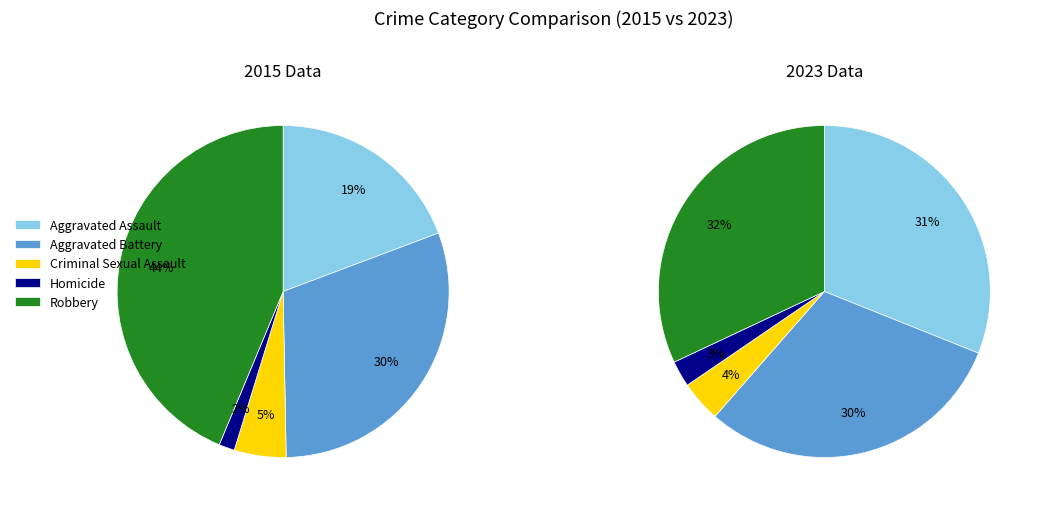

How much of the chart is everything except Robbery?

56.3%